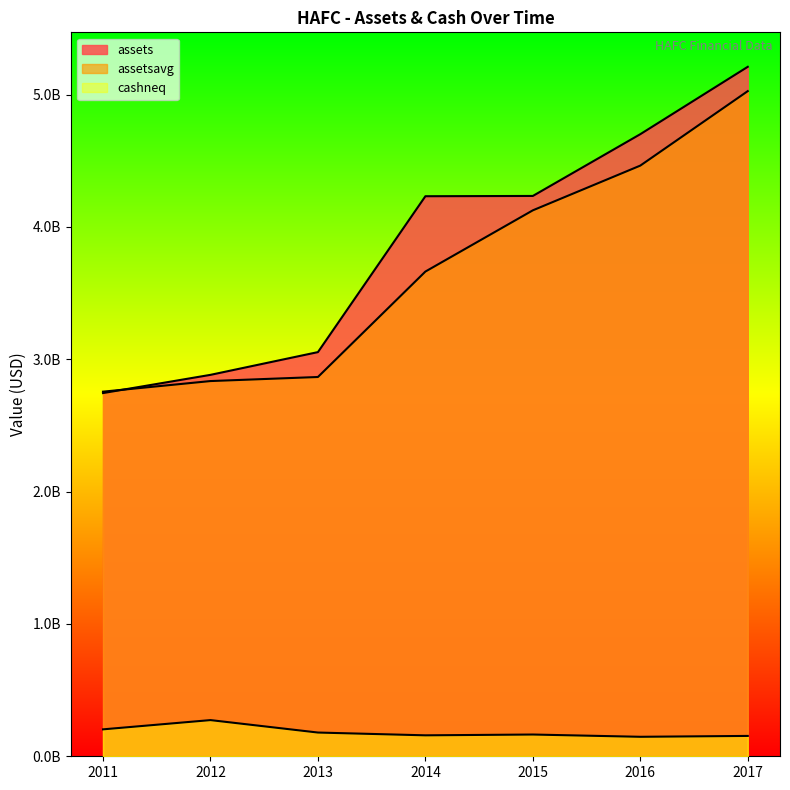

True or false: cashneq and assets cross at least once.

False